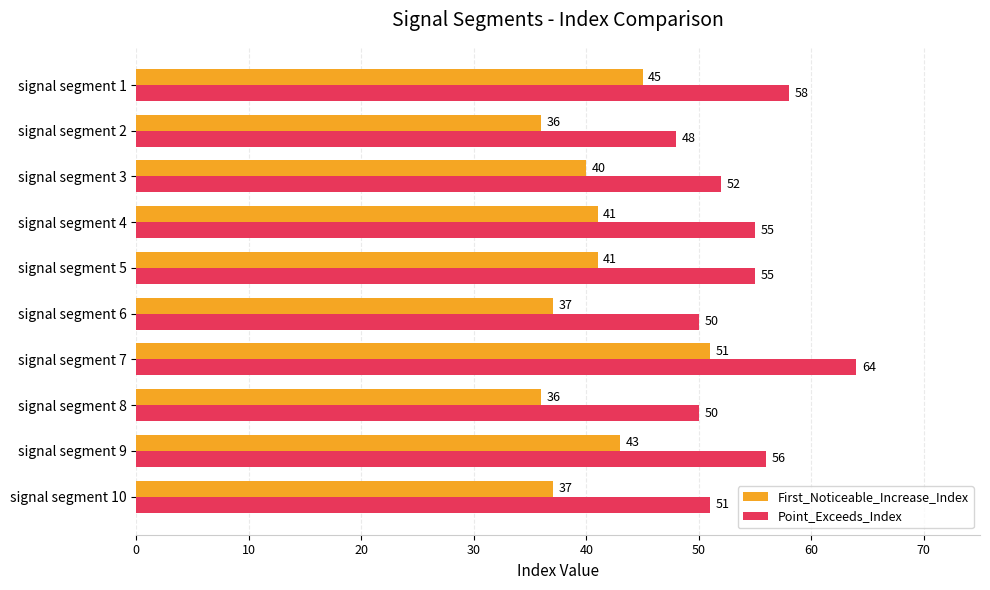

What is the difference between the maximum and minimum values in the Point_Exceeds_Index series?

16